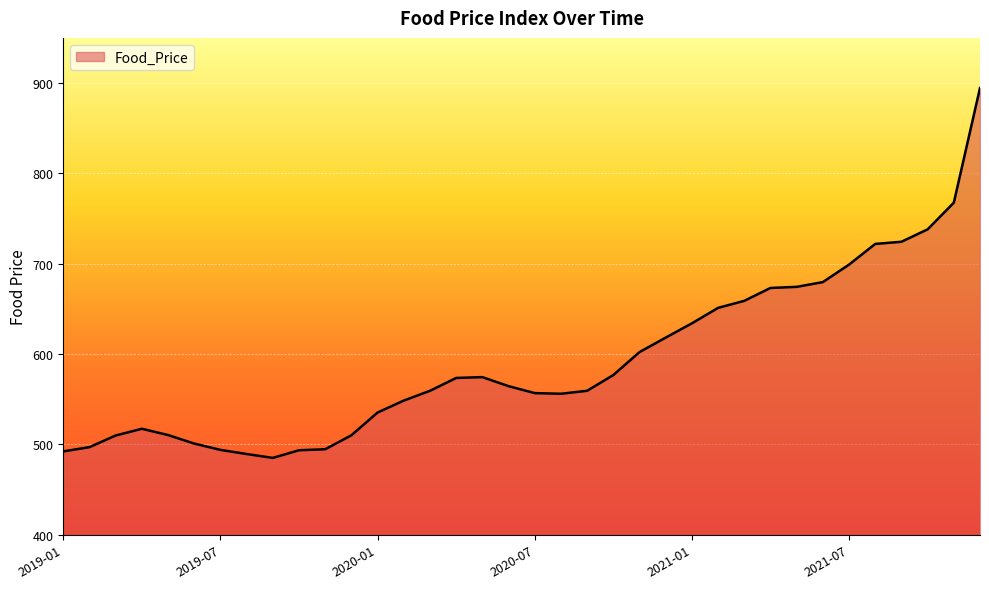

What is the greatest value displayed?

894.6